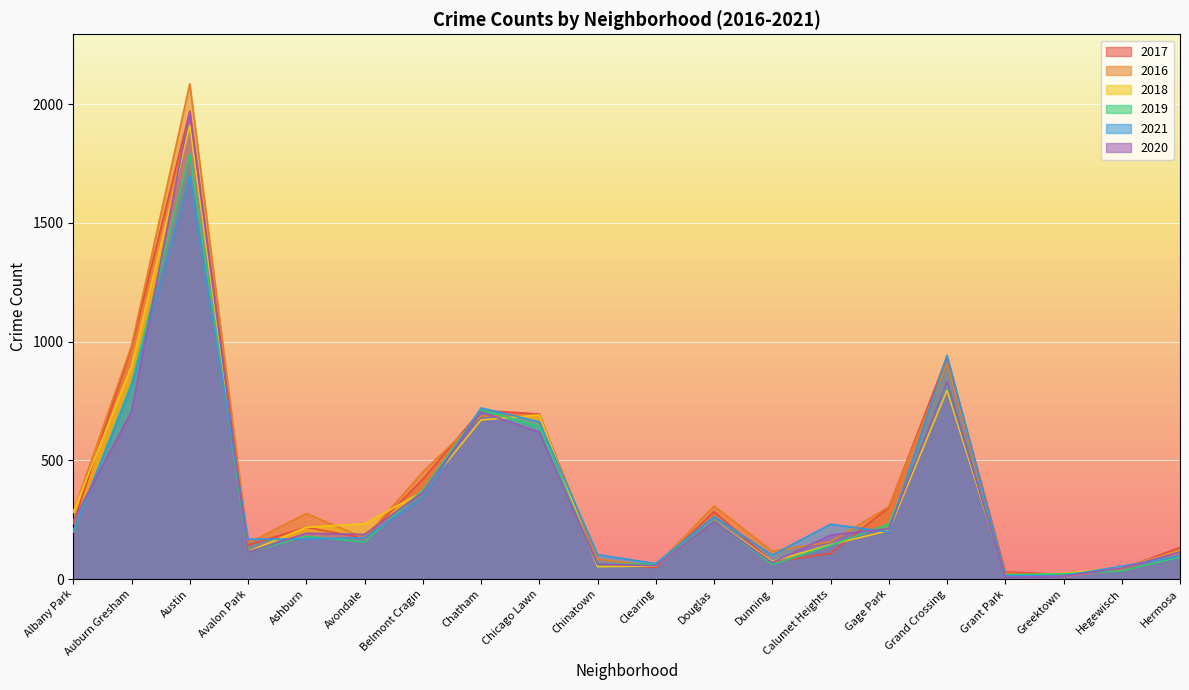

Where is the first local minimum for 2021?

Avalon Park